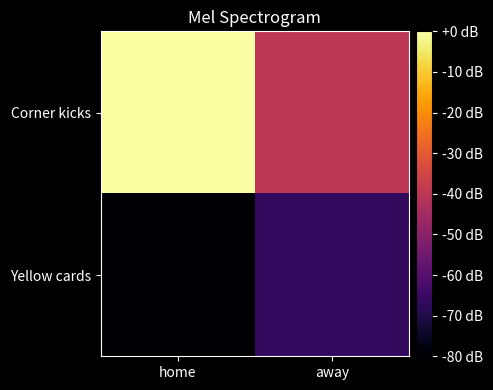

Rank the series by their average value, from highest to lowest.

Corner kicks, Yellow cards